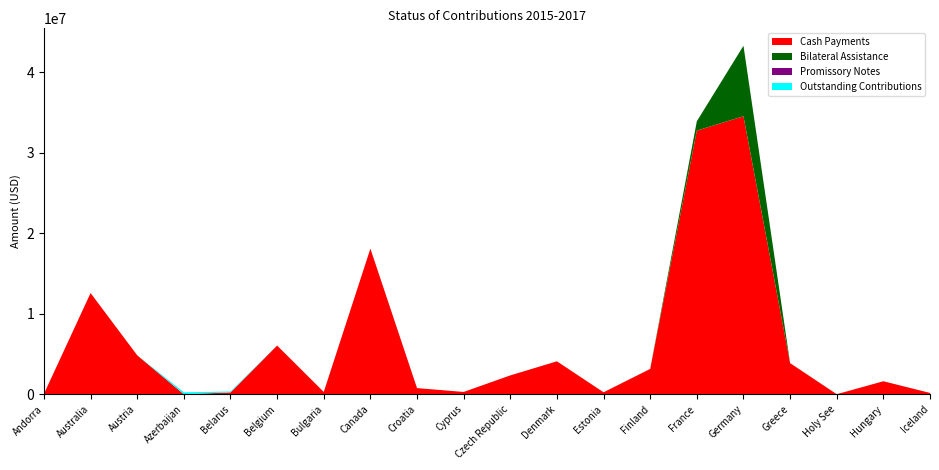

Reading left to right, what are all the values shown in this chart?

Cash Payments: Andorra=48504	Australia=12574443	Austria=4838190	Azerbaijan=0	Belarus=226348	Belgium=6050769	Bulgaria=284955	Canada=18091677	Croatia=763926	Cyprus=284955	Czech Republic=2340276	Denmark=4092453	Estonia=242517	Finland=3146643	France=32754742	Germany=34537016	Greece=3868128	Holy See=6063	Hungary=1612731	Iceland=163698
Bilateral Assistance: Andorra=0	Australia=0	Austria=0	Azerbaijan=0	Belarus=0	Belgium=0	Bulgaria=0	Canada=0	Croatia=0	Cyprus=0	Czech Republic=0	Denmark=0	Estonia=0	Finland=0	France=1155026	Germany=8758111	Greece=0	Holy See=0	Hungary=0	Iceland=0
Promissory Notes: Andorra=0	Australia=0	Austria=0	Azerbaijan=0	Belarus=0	Belgium=0	Bulgaria=0	Canada=0	Croatia=0	Cyprus=0	Czech Republic=0	Denmark=0	Estonia=0	Finland=0	France=0	Germany=0	Greece=0	Holy See=0	Hungary=0	Iceland=0
Outstanding Contributions: Andorra=0	Australia=0	Austria=0	Azerbaijan=242517	Belarus=113174	Belgium=0	Bulgaria=0	Canada=0	Croatia=0	Cyprus=0	Czech Republic=0	Denmark=0	Estonia=0	Finland=0	France=0	Germany=0	Greece=0	Holy See=0	Hungary=0	Iceland=0